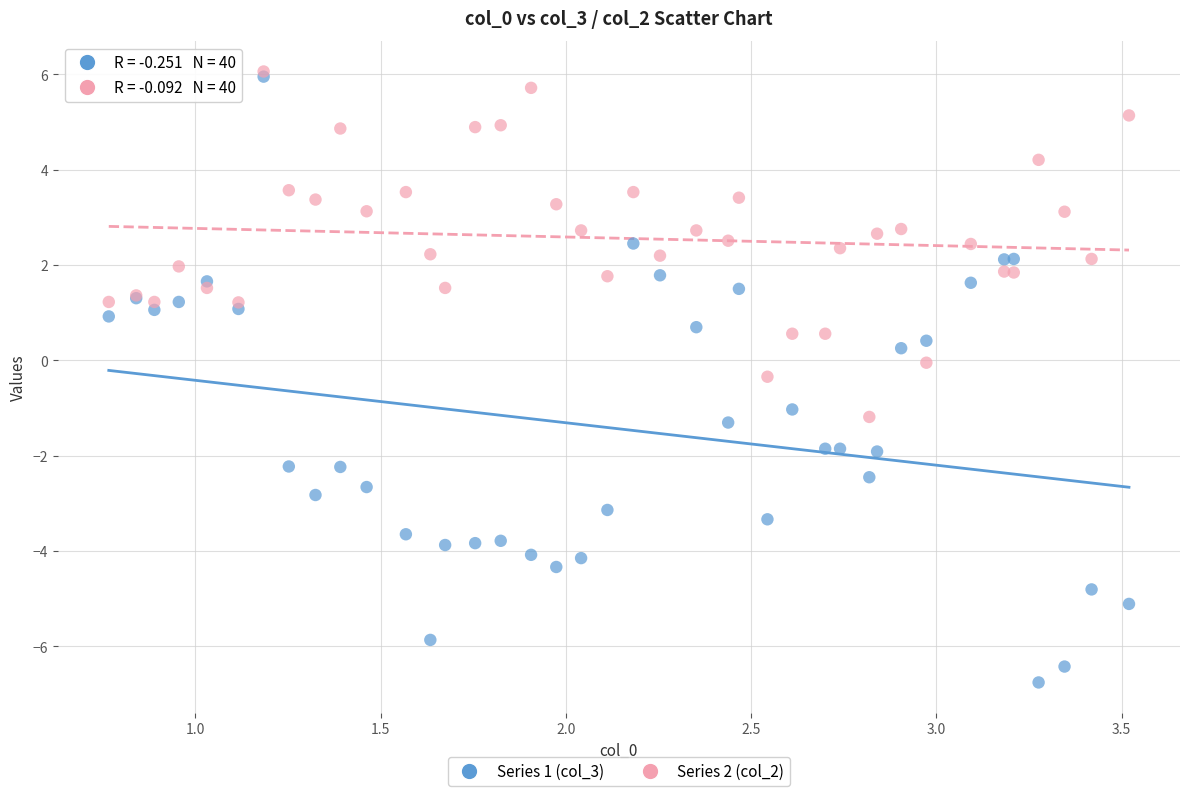

What are all the series names shown in the legend?

Series 1 (col_3), Series 2 (col_2)